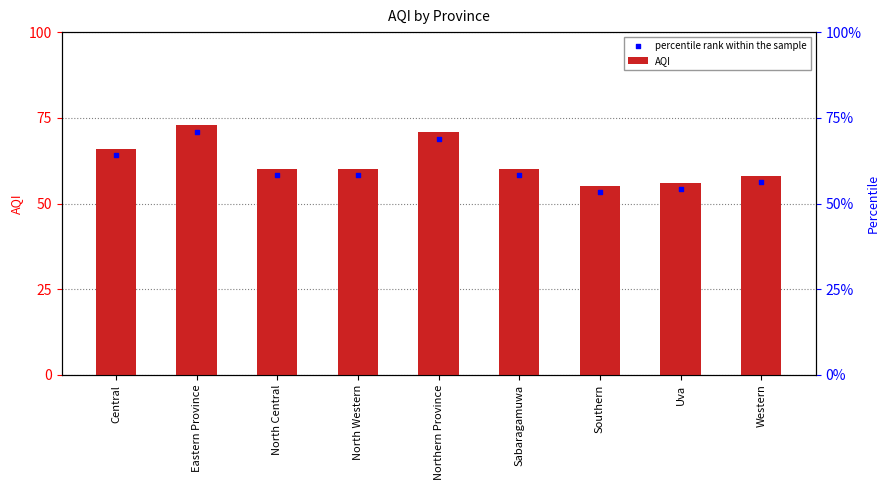

What is the total value across all series at North Western?

118.2